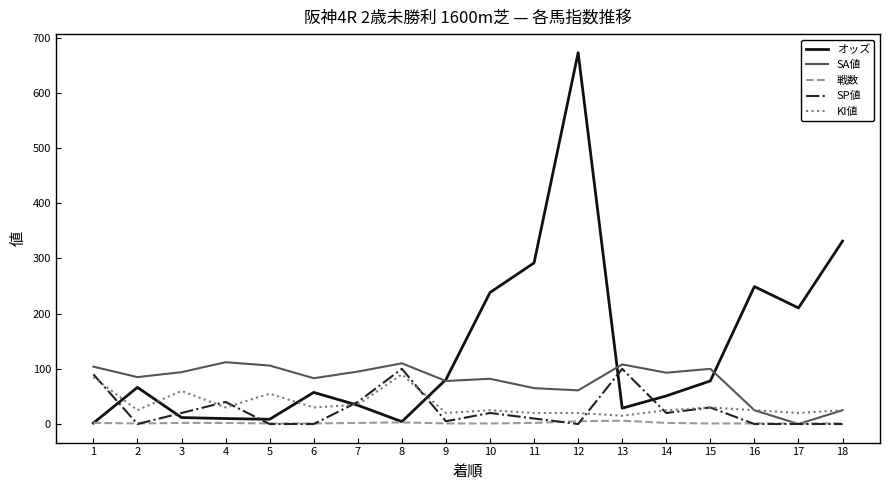

Which series has the largest total across all categories?

オッズ